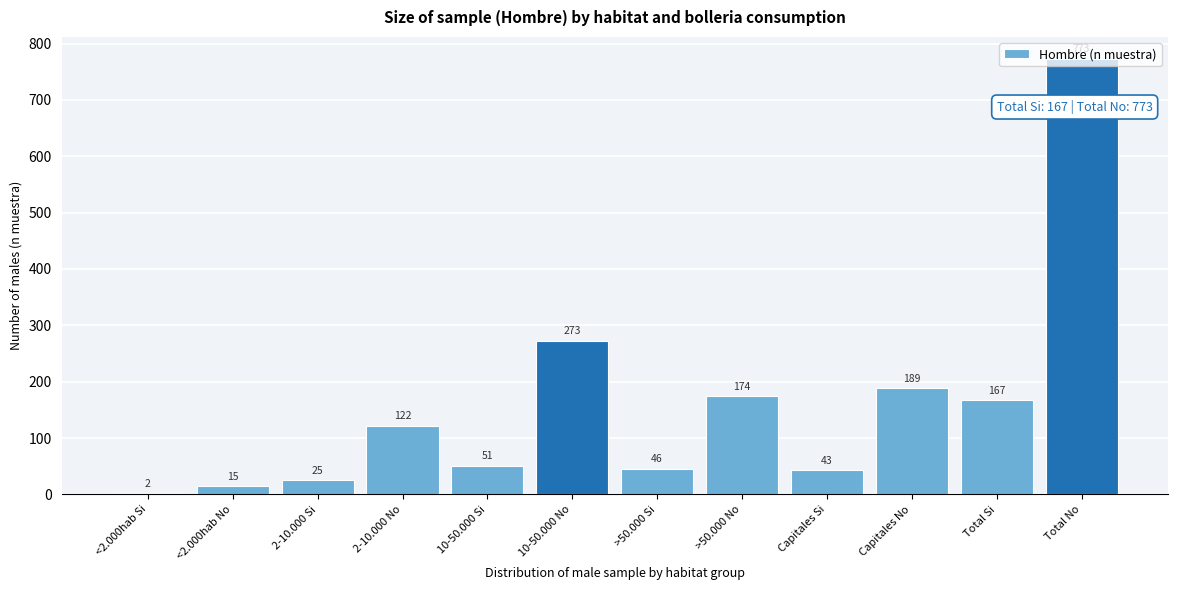

What is the change in value from 10-50.000 No to >50.000 No?

-99